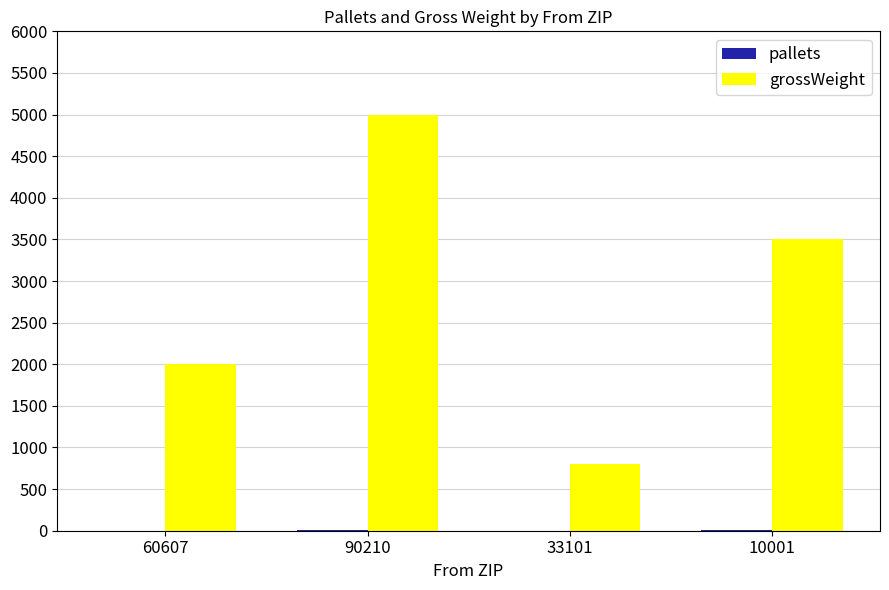

How many groups of bars are there?

4